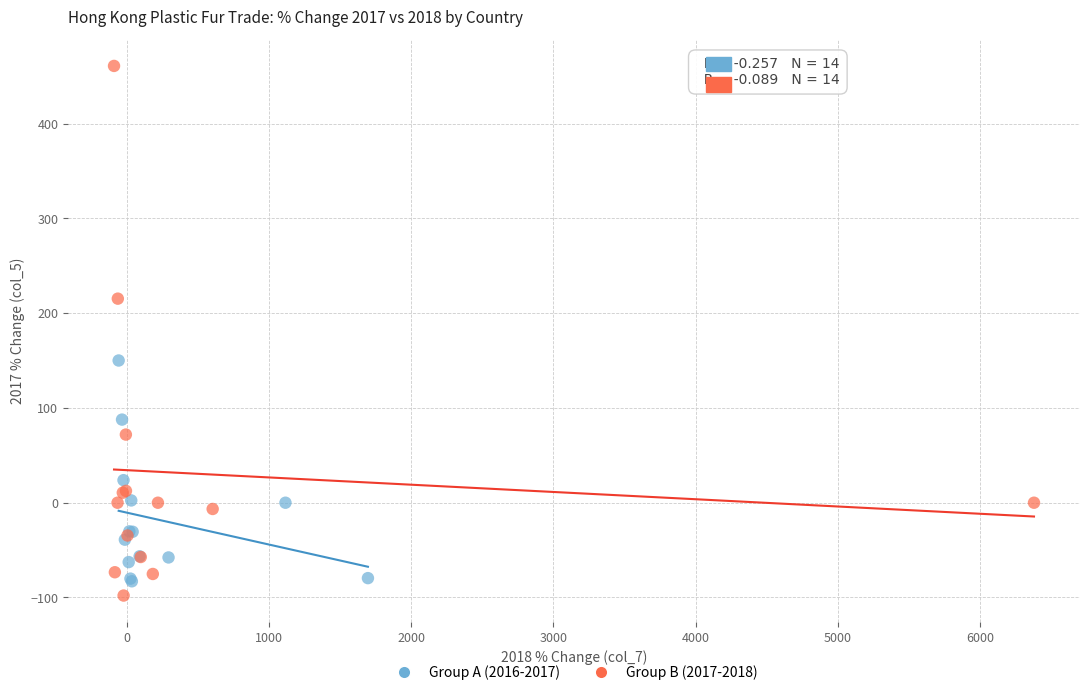

Which series contains the highest Y value?

Group B (2017-2018)